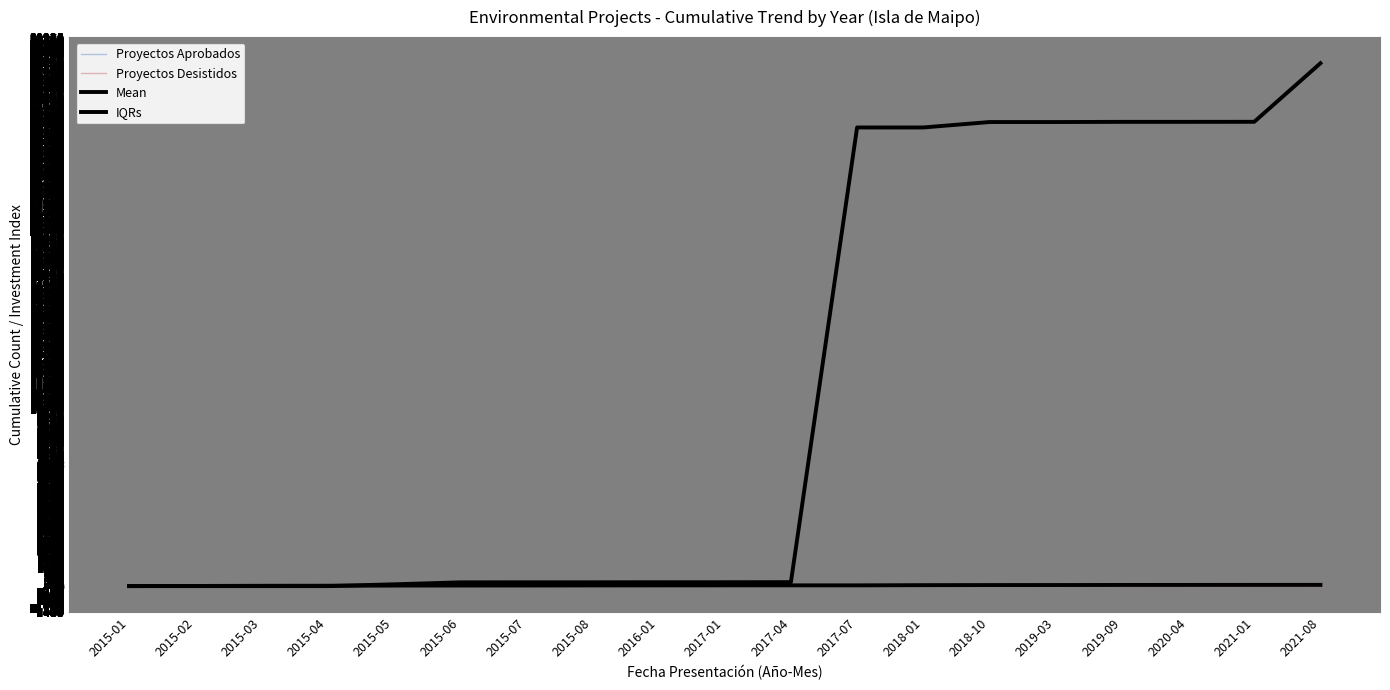

What is the highest value of the Mean series?

29466.3